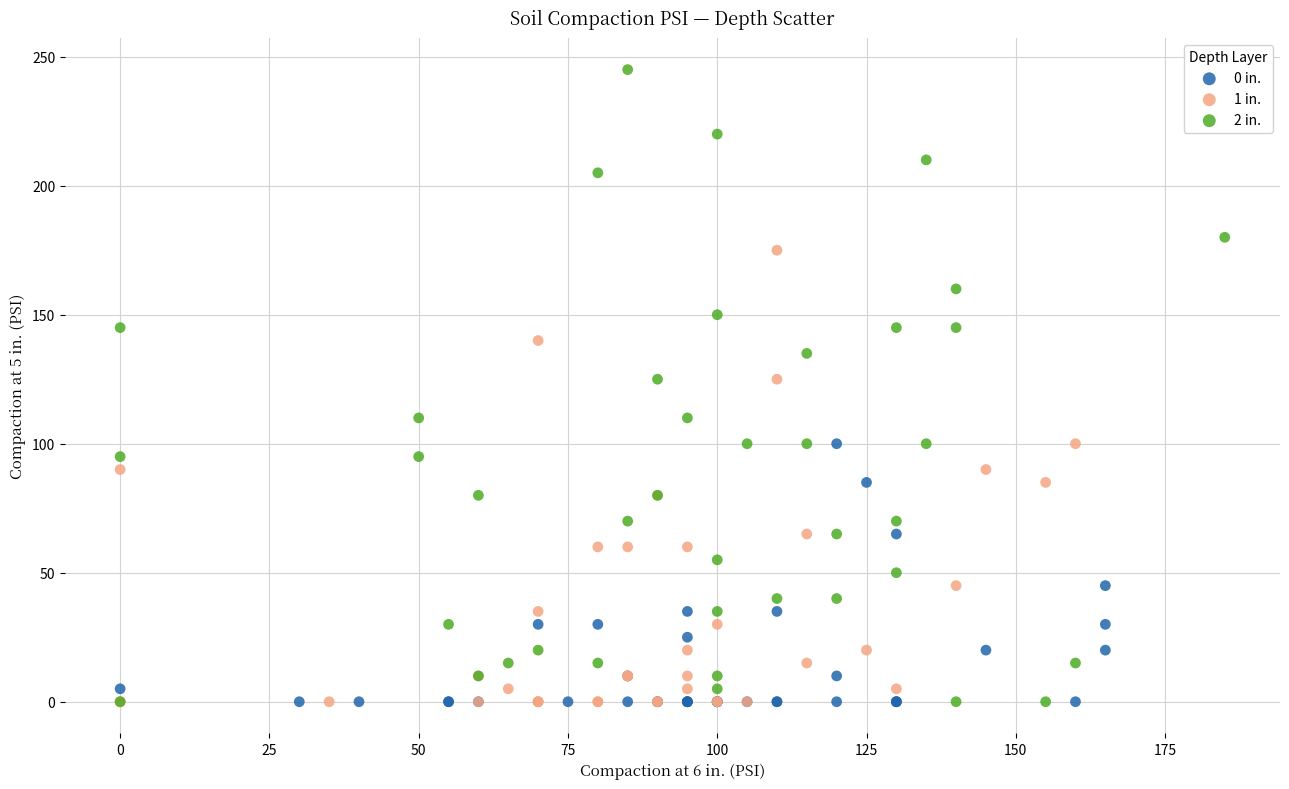

Which series has the largest Y range (max minus min)?

2 in.